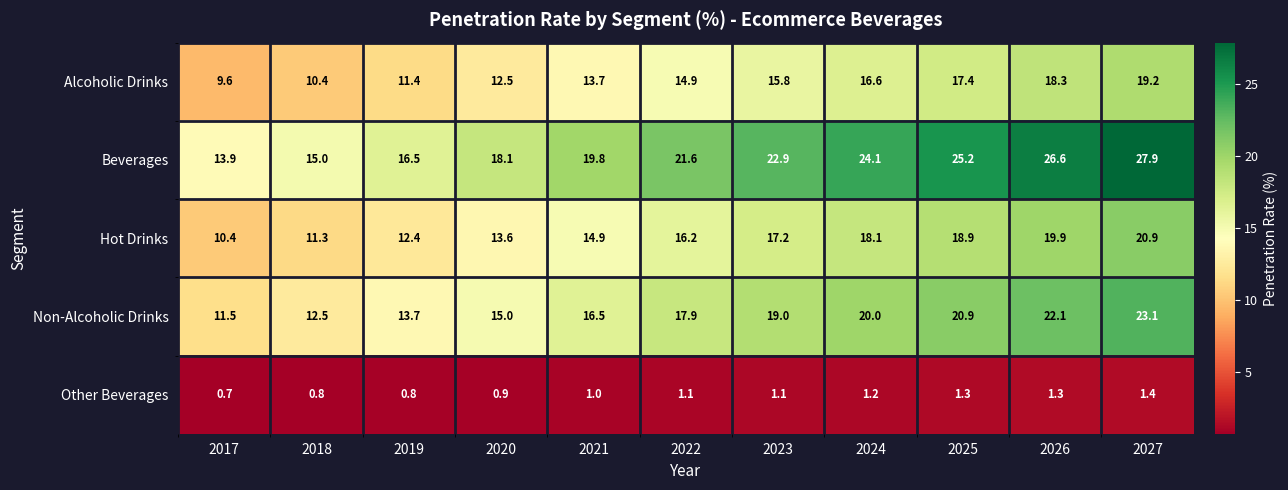

How many data points in Alcoholic Drinks are less than 14?

5